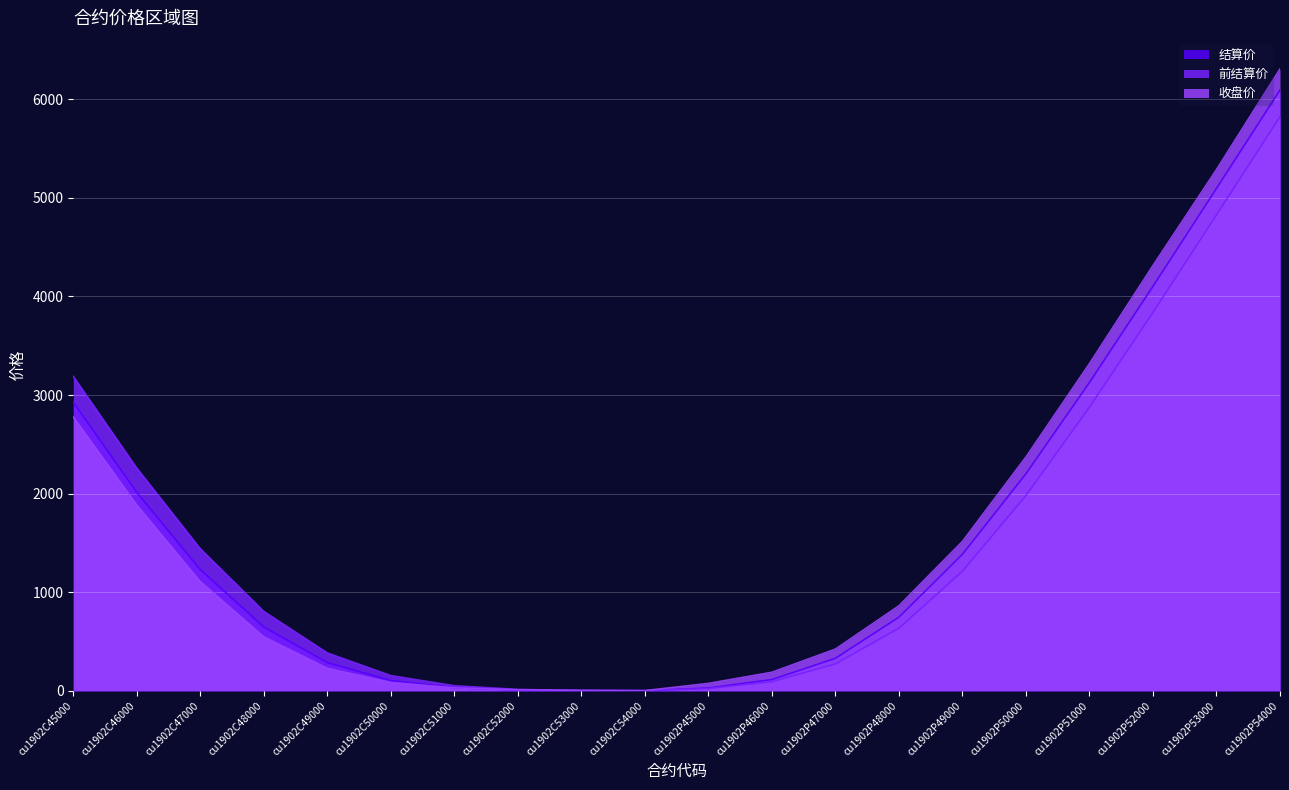

How many interior local valleys does the 前结算价 series have?

1